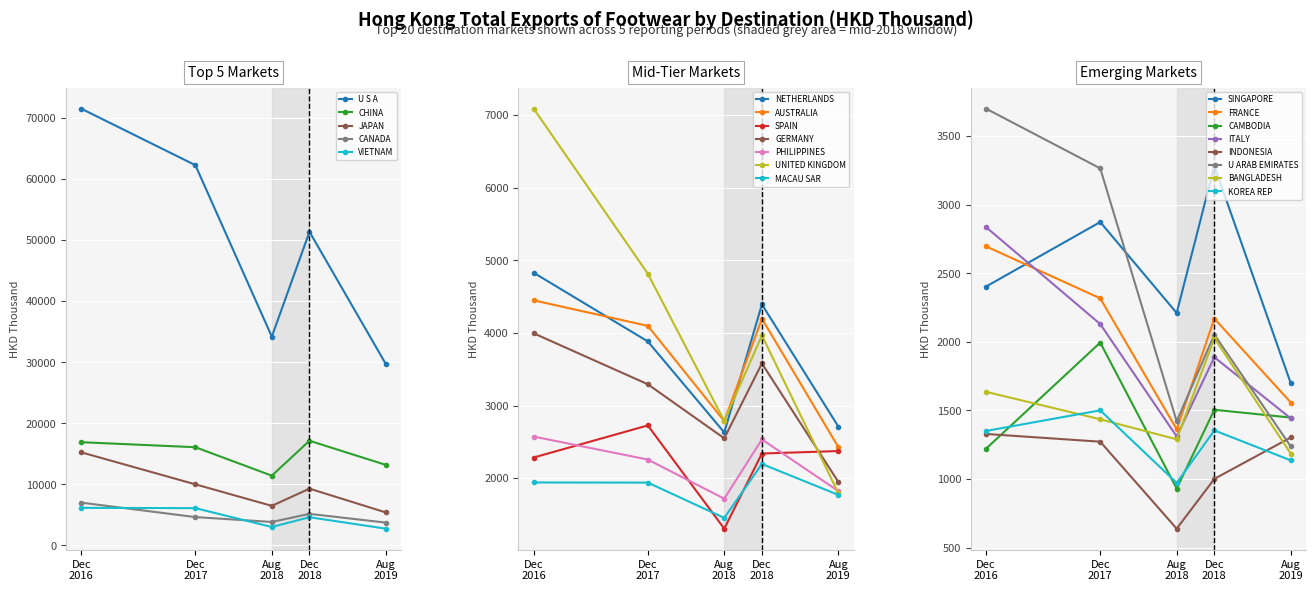

True or false: JAPAN and U S A intersect in this chart.

False